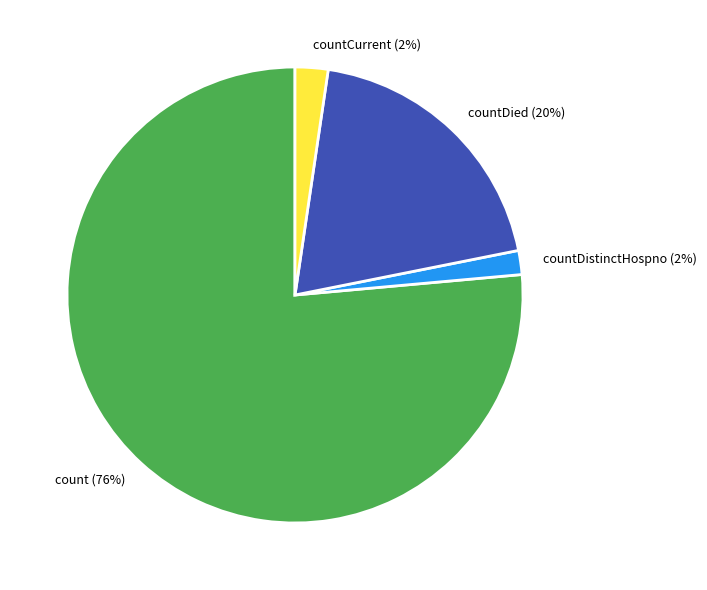

Is it true that countCurrent is 2% of the pie?

True